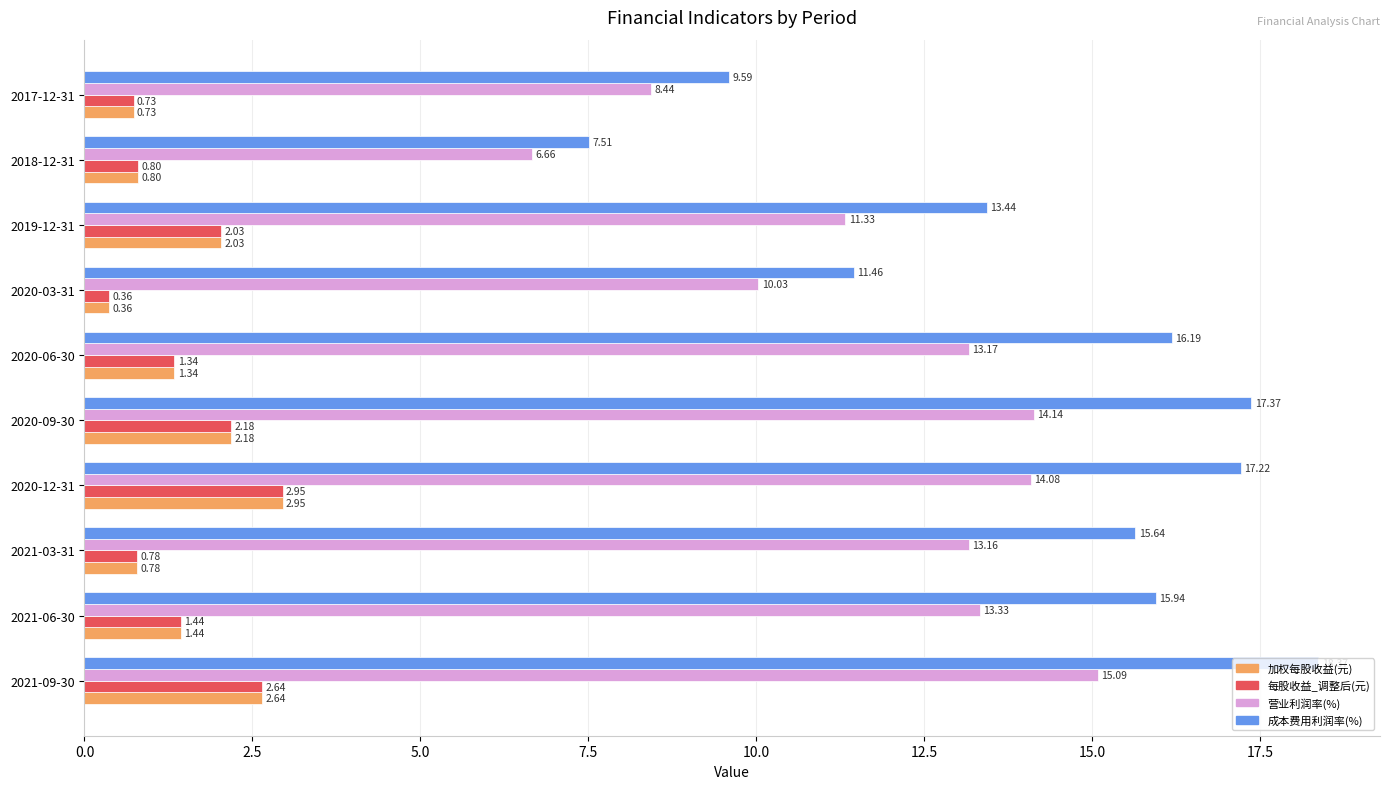

List the labels in order of 营业利润率(%) value, largest first.

2021-09-30, 2020-09-30, 2020-12-31, 2021-06-30, 2020-06-30, 2021-03-31, 2019-12-31, 2020-03-31, 2017-12-31, 2018-12-31